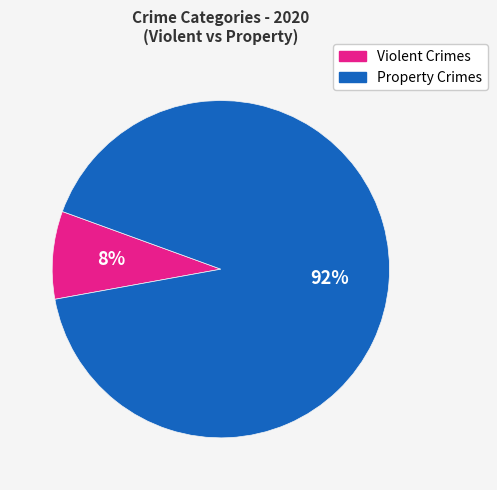

Do Property Crimes and Violent Crimes together represent more than half of the pie?

Yes